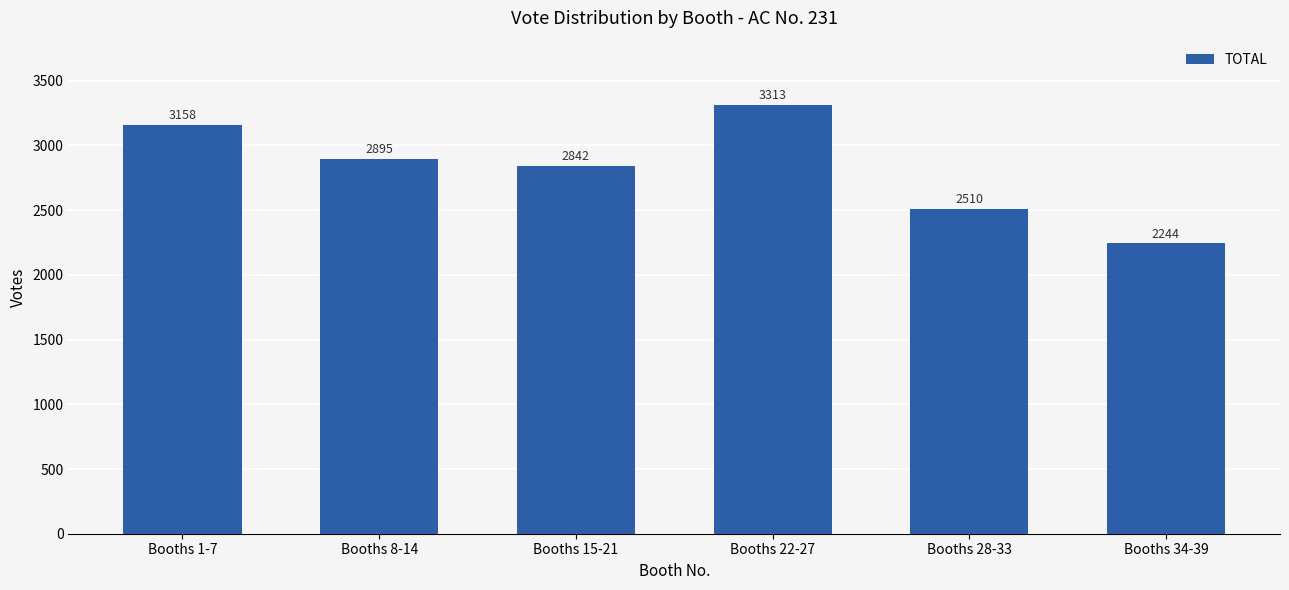

True or false: the data shows 5100 at Booths 8-14.

False